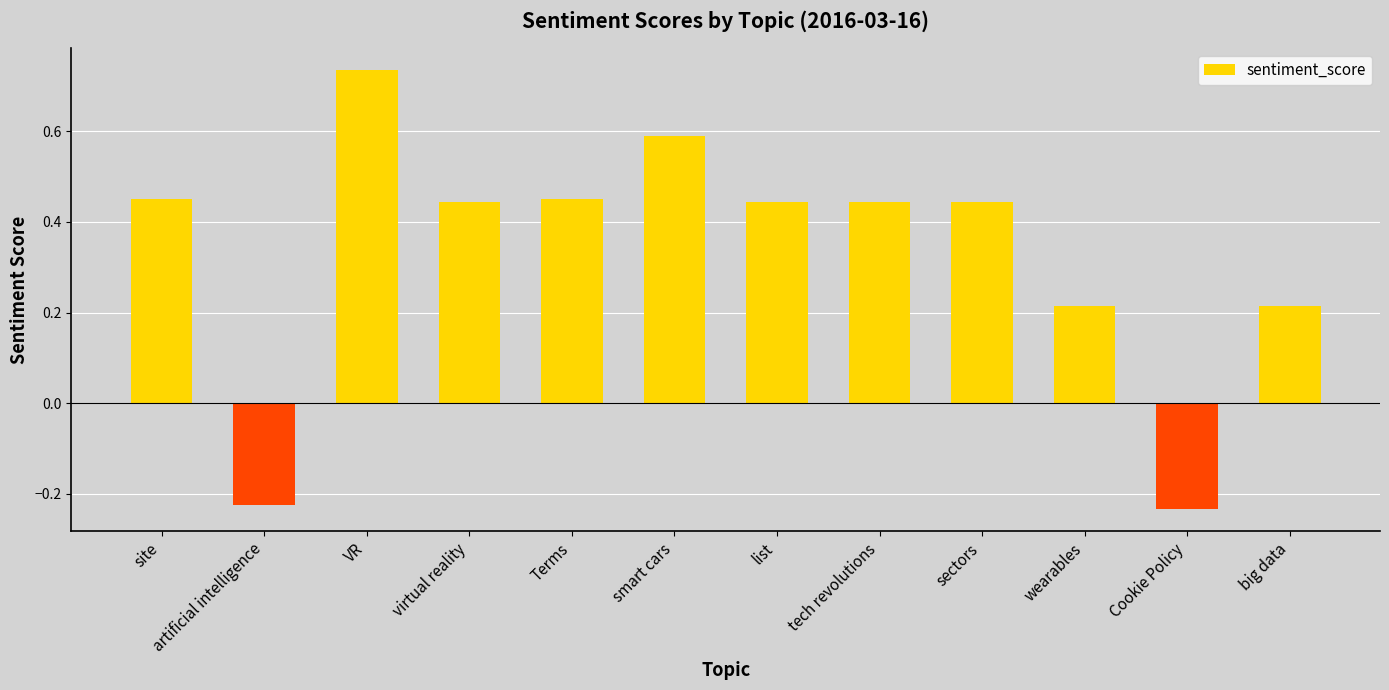

What is the average value?

0.3